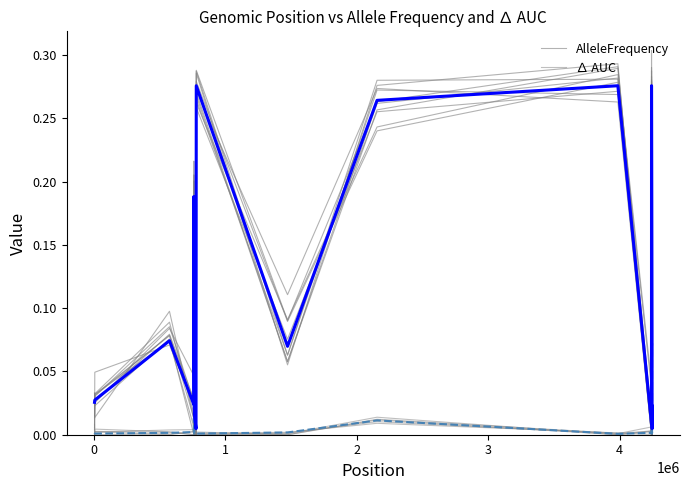

How many lines are shown in the chart?

2